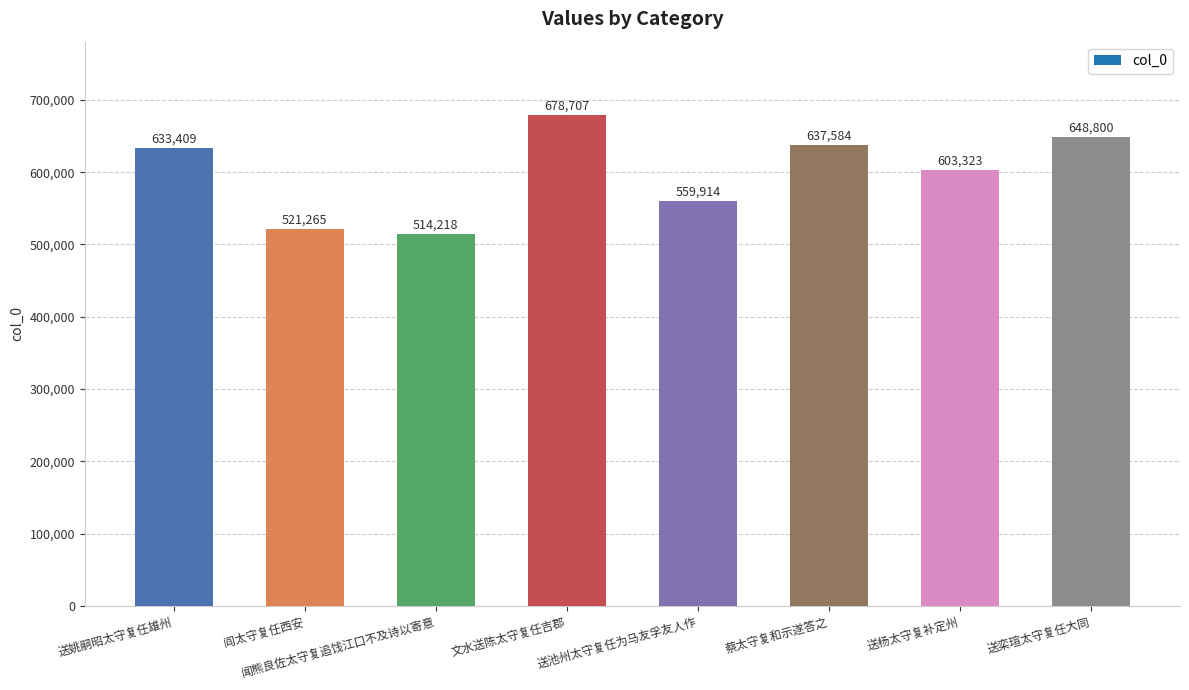

Are the bars horizontal?

No